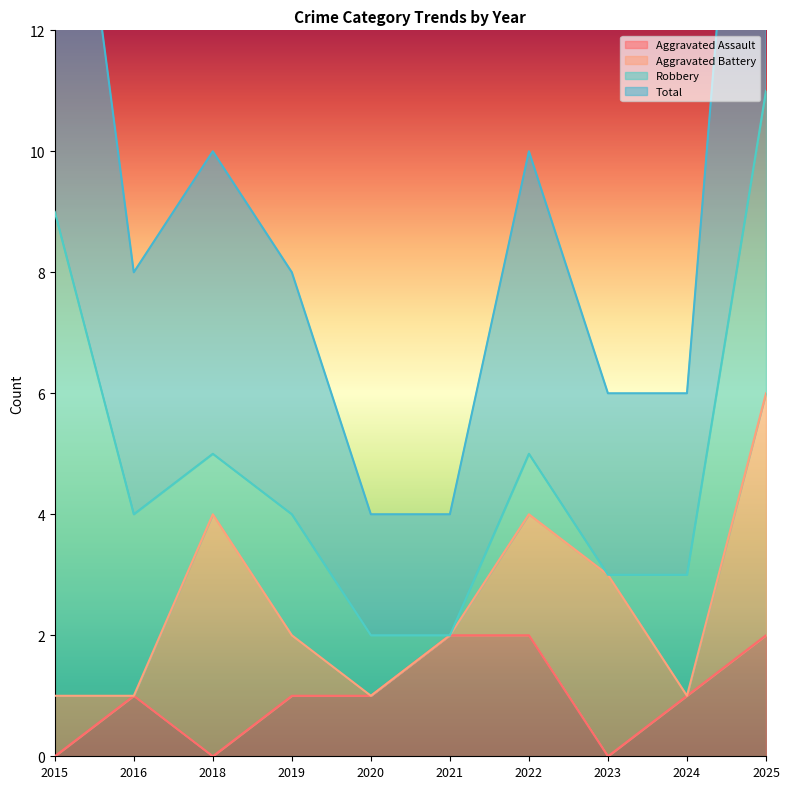

The Aggravated Assault series shows 0 at 2020. True or false?

False